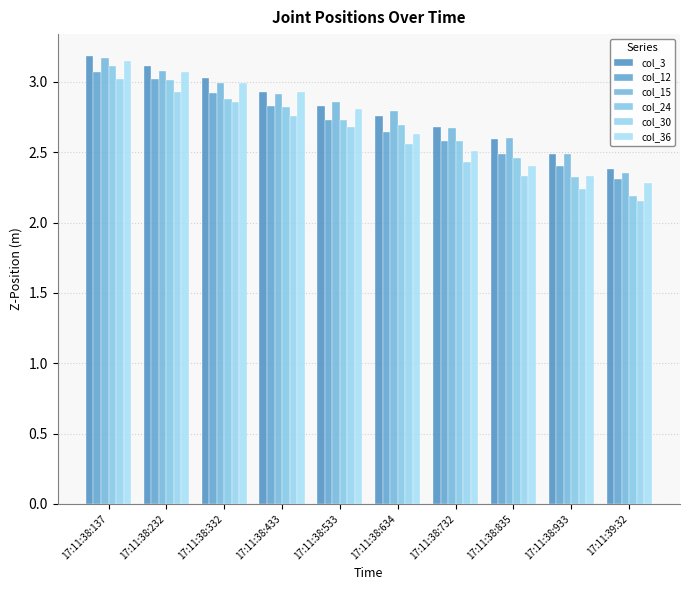

What is the difference between the highest and lowest values at 17:11:38:634?

0.2